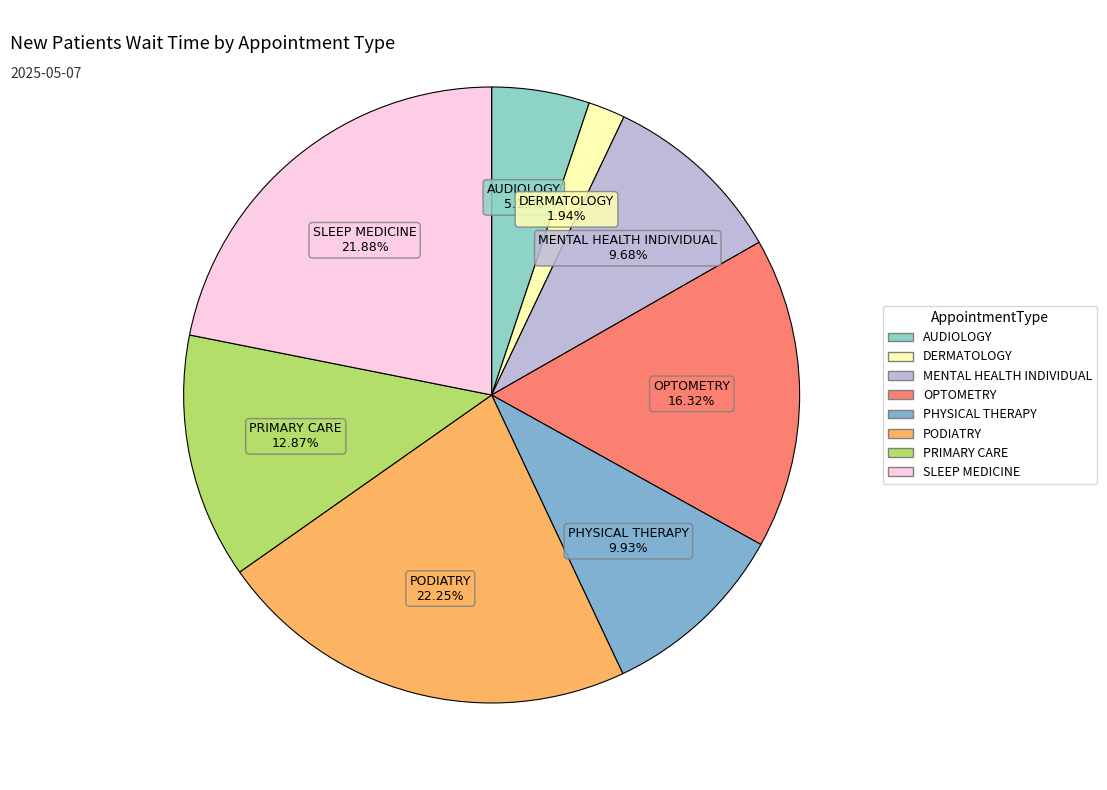

Is it true that PODIATRY is 11% of the pie?

False